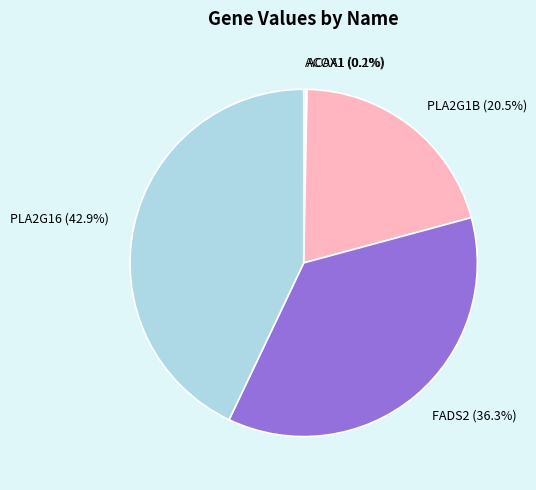

Is there a majority slice in this chart?

No